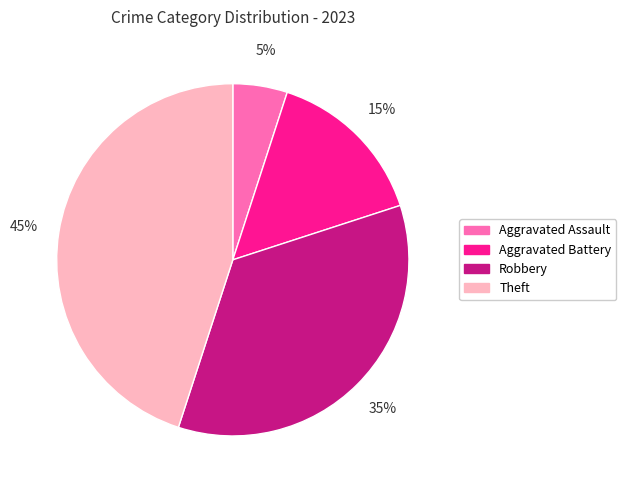

To the nearest percent, what is the difference between the largest and smallest slice percentages?

40%